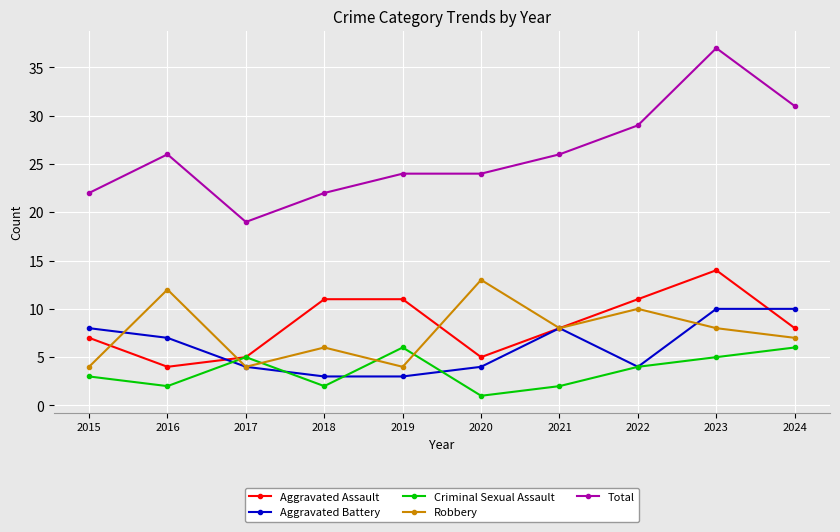

What is the sum of the Criminal Sexual Assault values at 2015 and 2017?

8